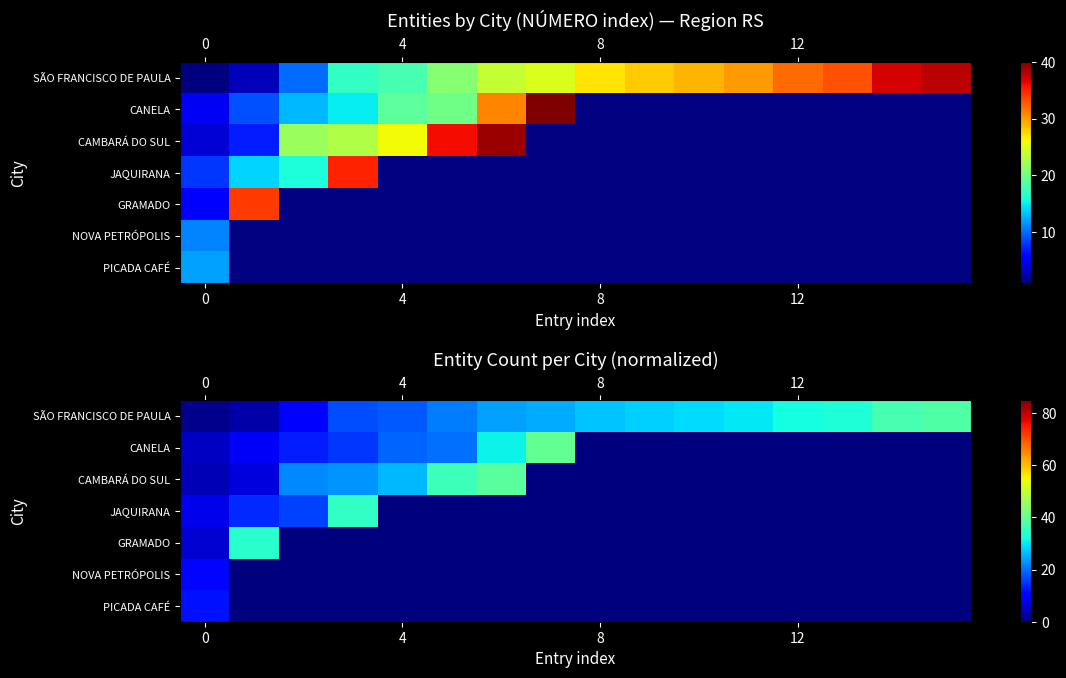

Which series has the largest total across all categories?

SÃO FRANCISCO DE PAULA